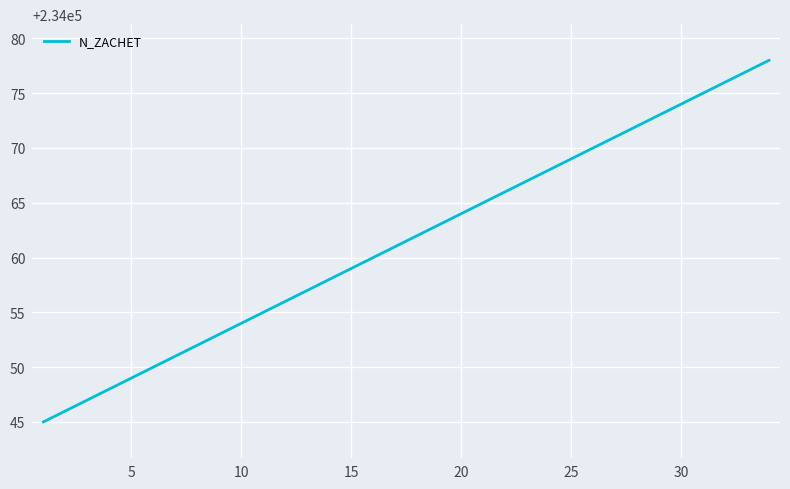

What is the minimum value shown in the chart?

234045